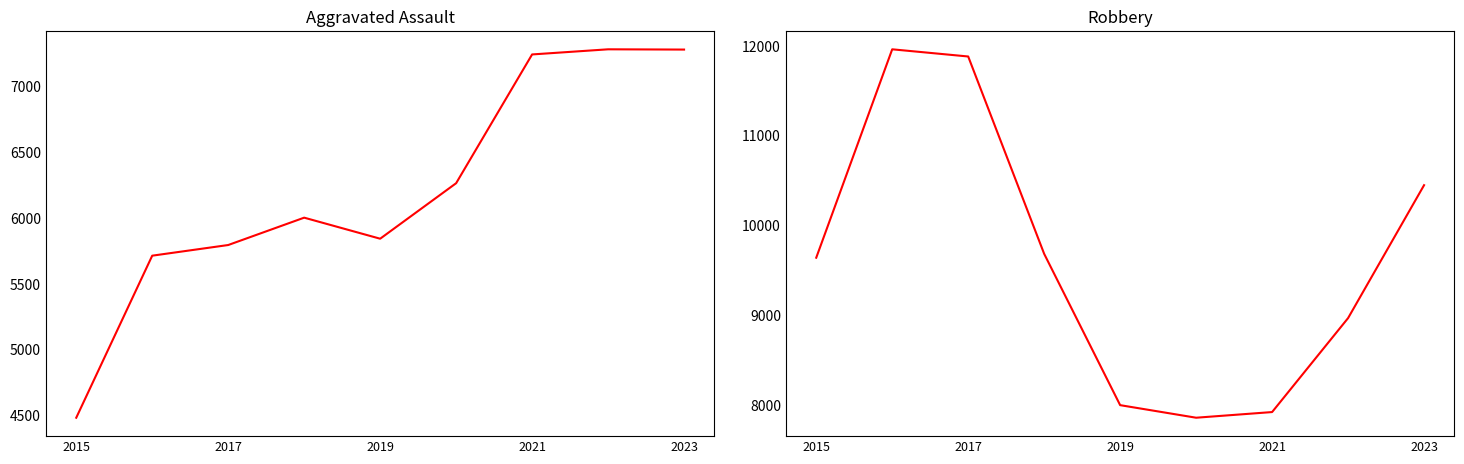

Which series has the largest range (max minus min)?

Robbery